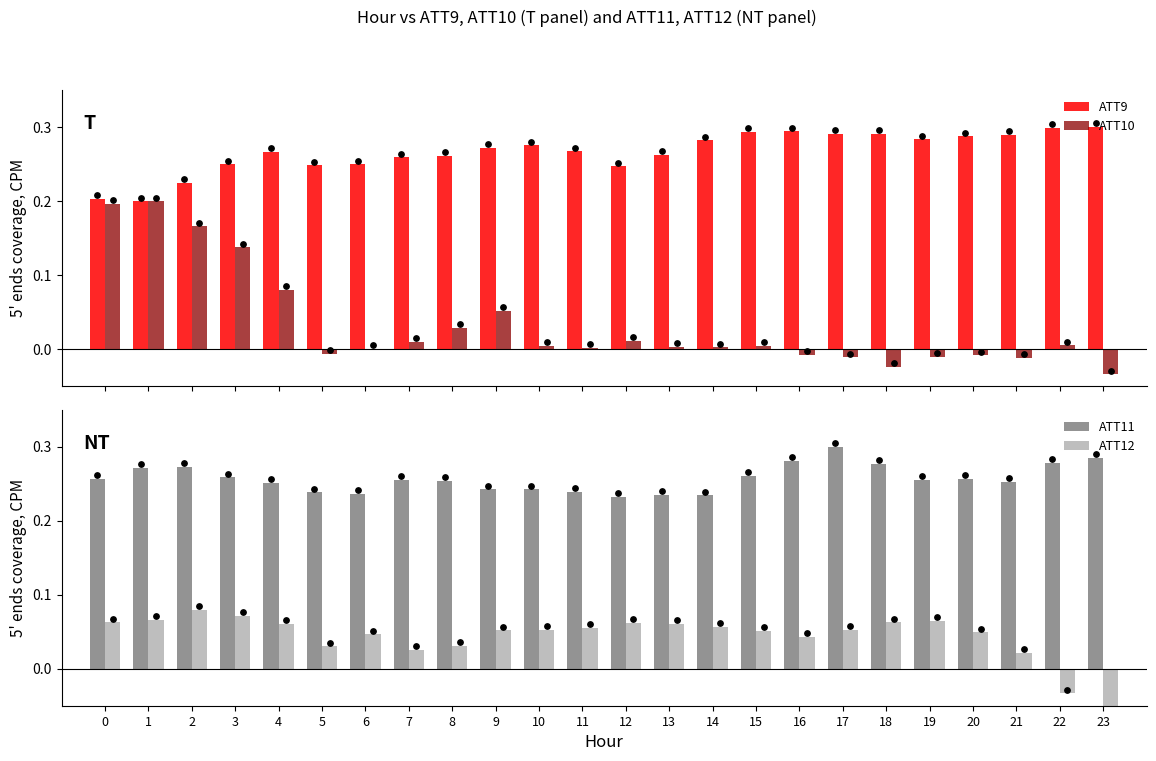

At which category is the sum across all series the highest?

2